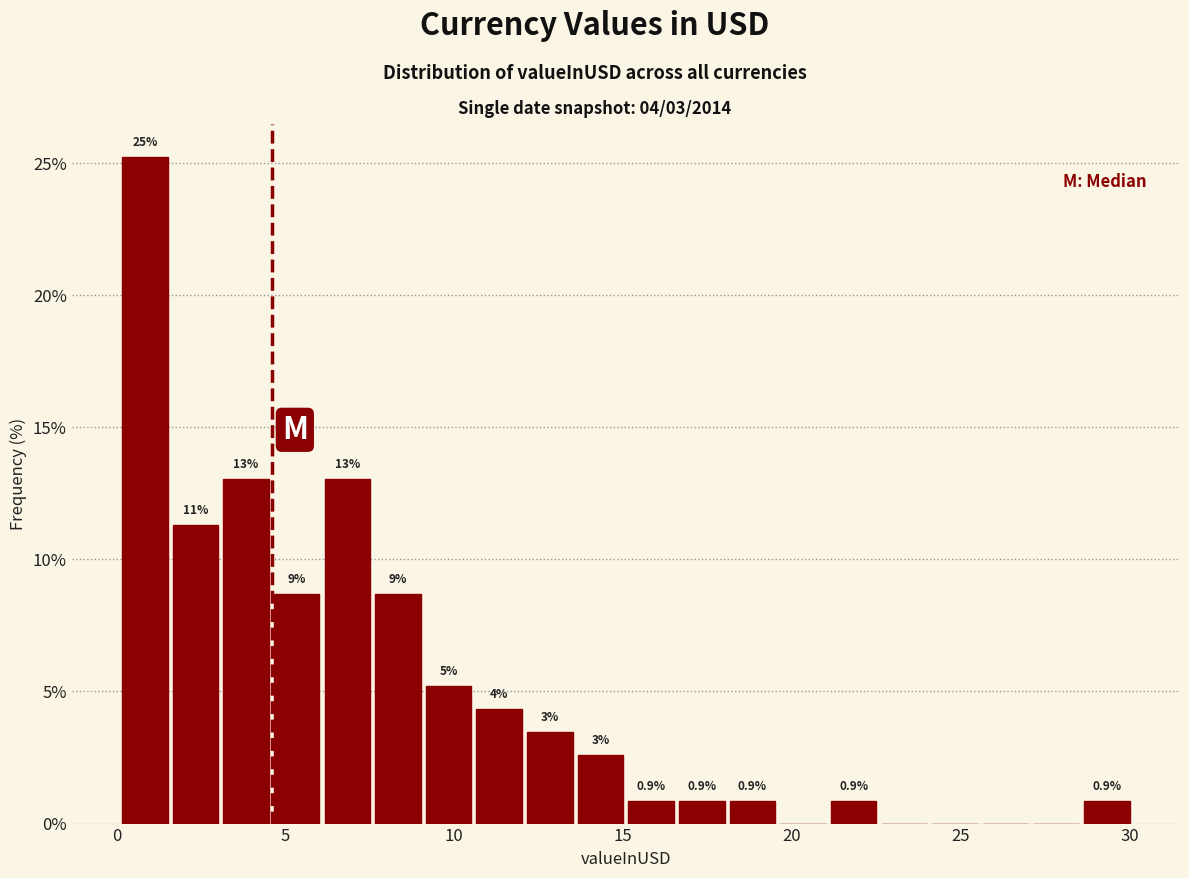

Read against the x-axis, roughly where is the centre of the tallest bar?

1.0